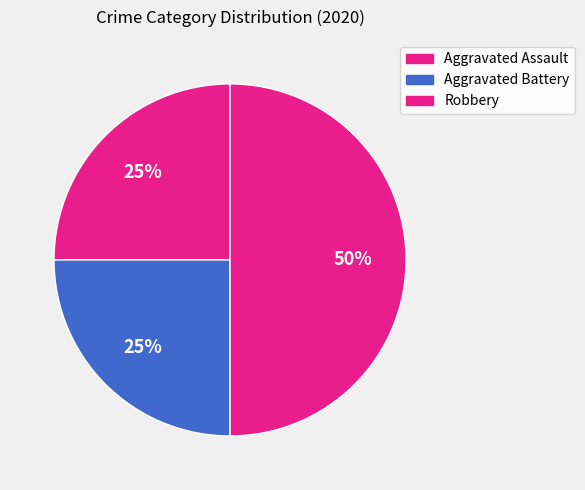

How many slices are in this pie chart?

3